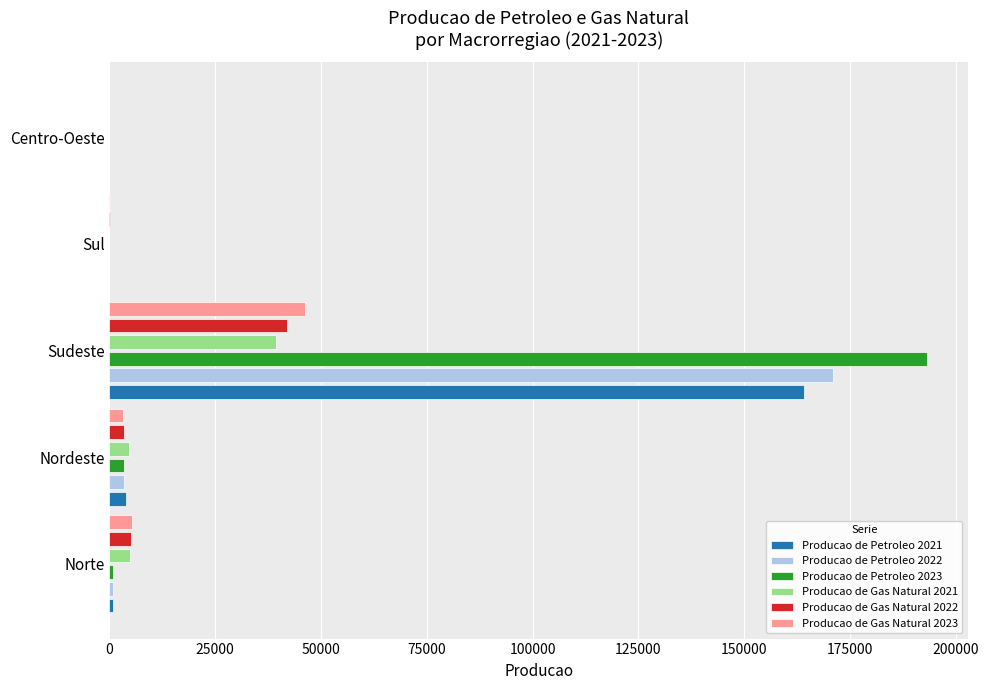

Is it true that Producao de Petroleo 2021 equals 69653.8 at Sul?

False